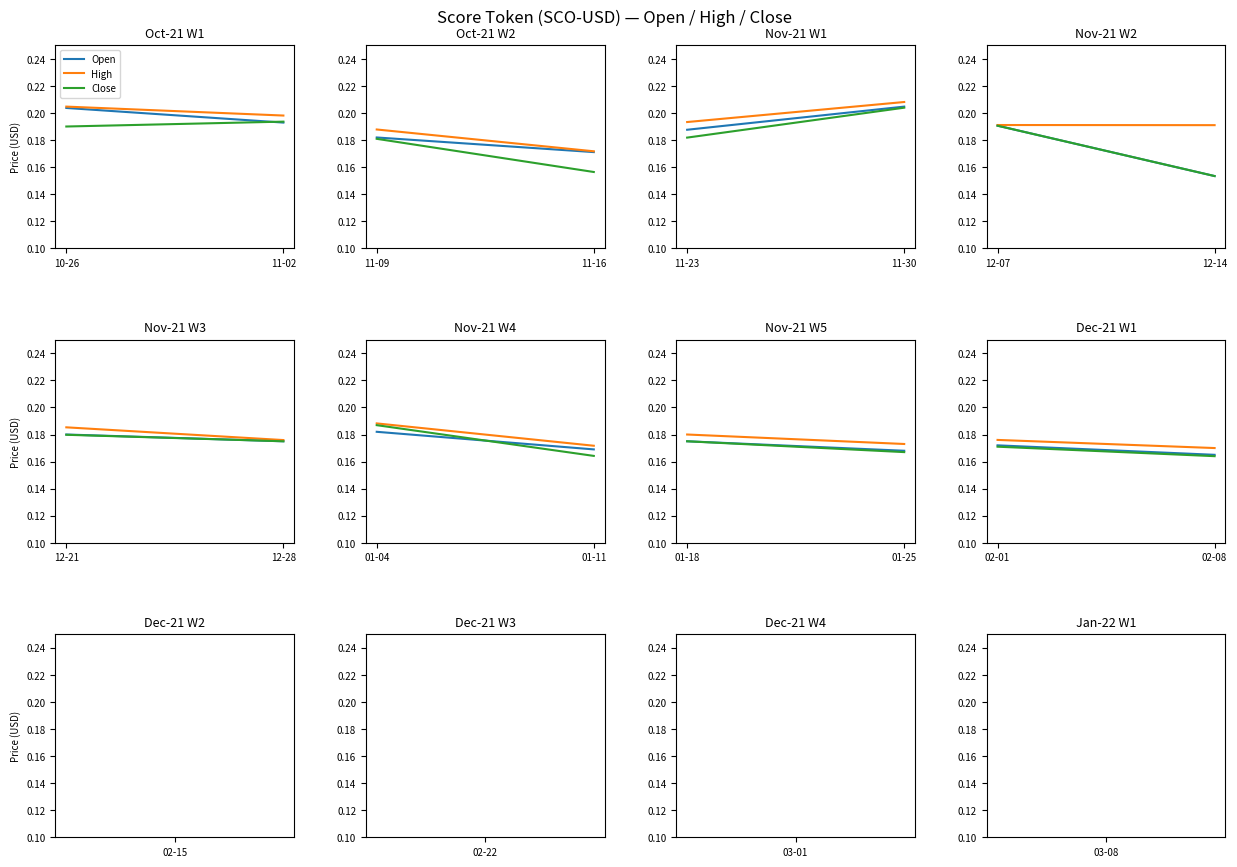

What is the highest value of the Open series?

0.2